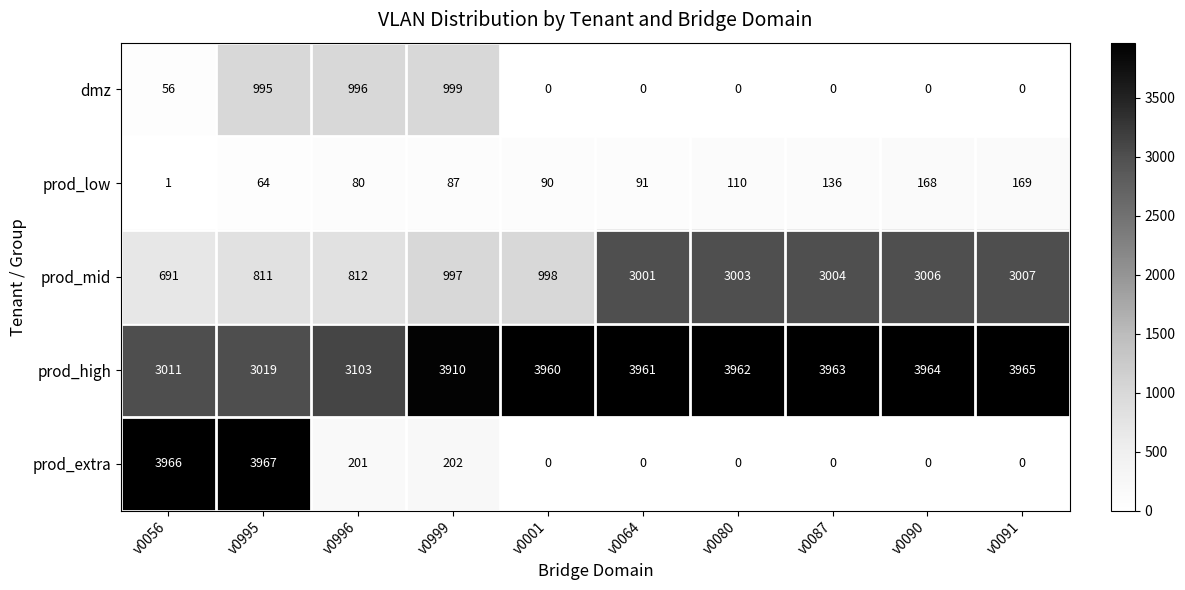

What is the sum of the dmz values at v0087 and v0999?

999